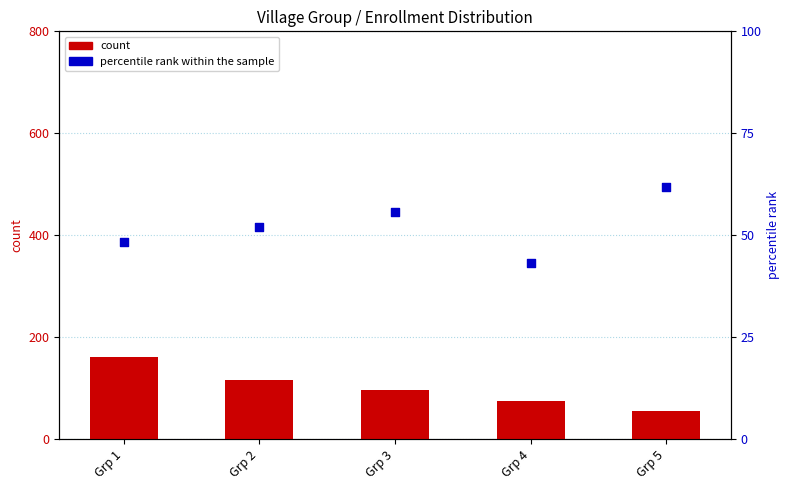

What are all the series names shown in the legend?

count, percentile rank within the sample